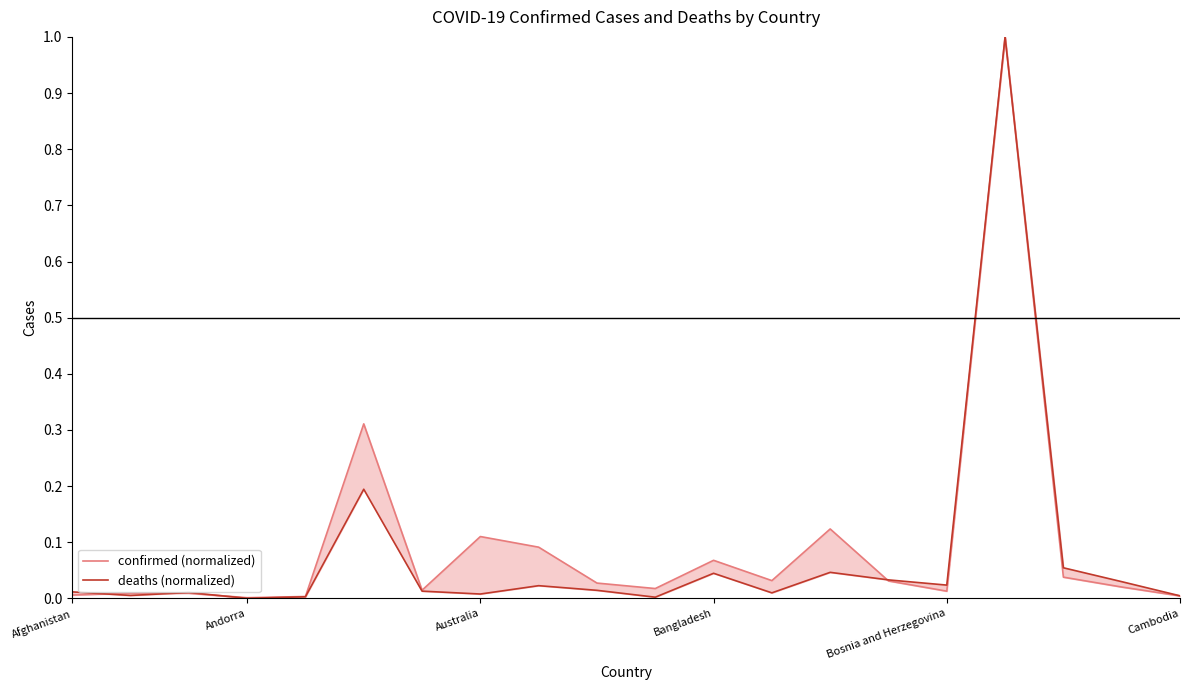

List the series in order of their overall mean, lowest first.

deaths (normalized), confirmed (normalized)